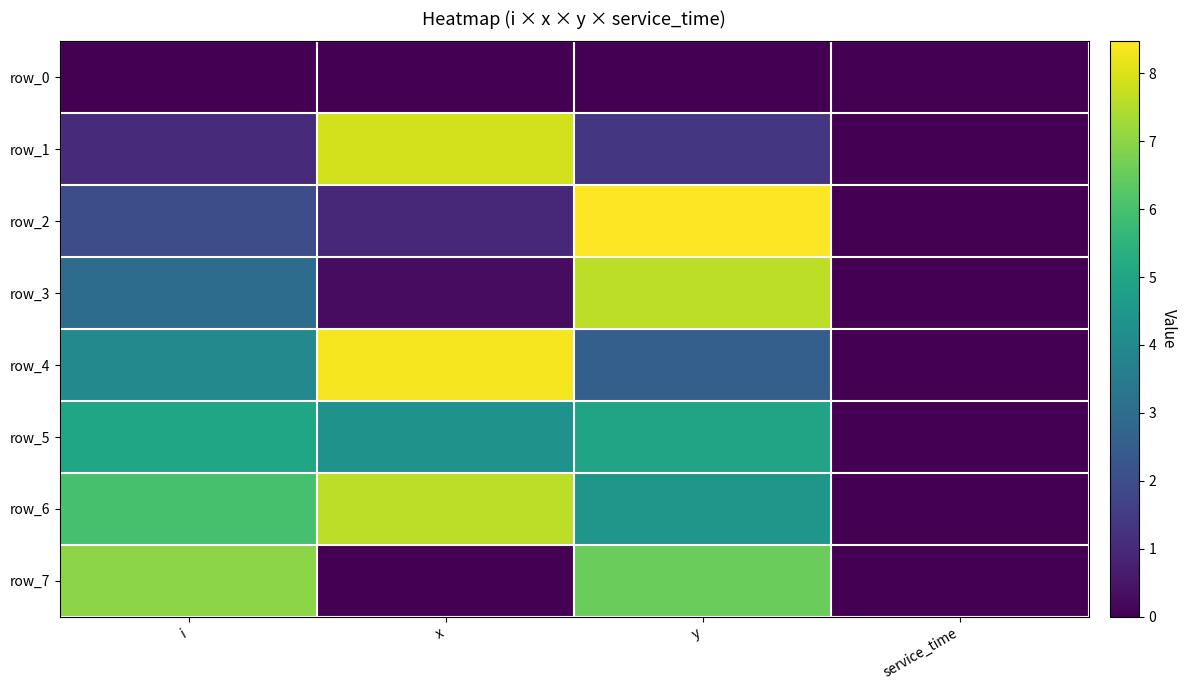

What is the greatest value displayed?

8.5